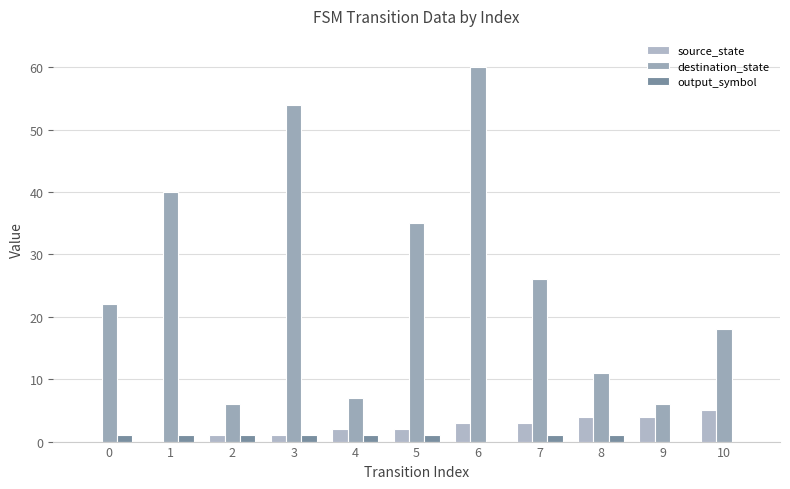

Count the number of data series in this chart.

3